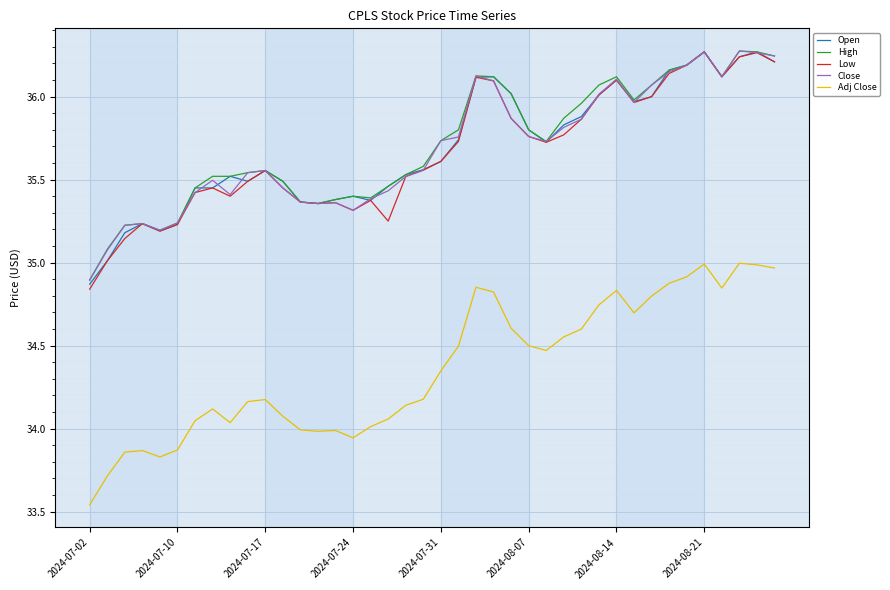

True or false: Close and Adj Close intersect in this chart.

False